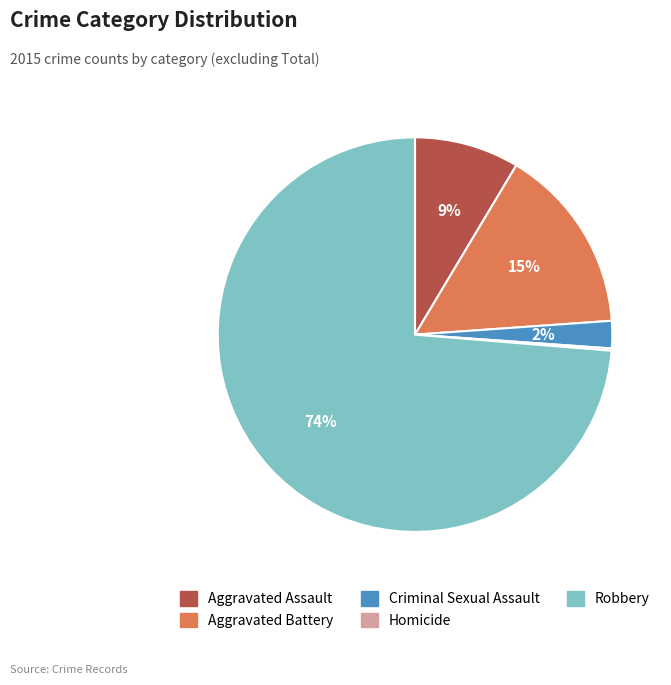

To the nearest percent, what is the combined percentage of Aggravated Battery and Aggravated Assault?

24%